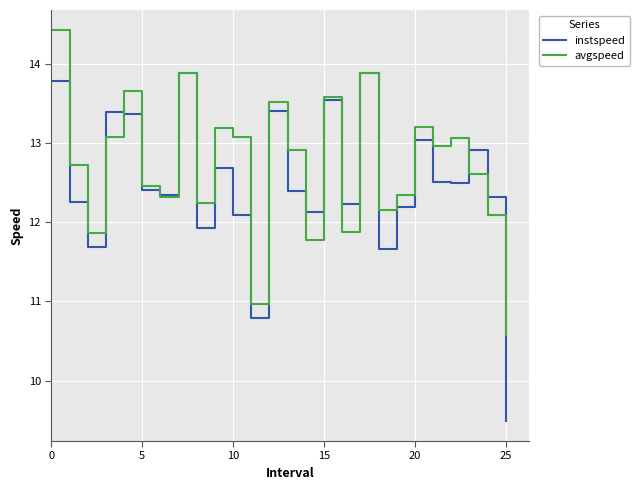

True or false: instspeed and avgspeed cross at least once.

True